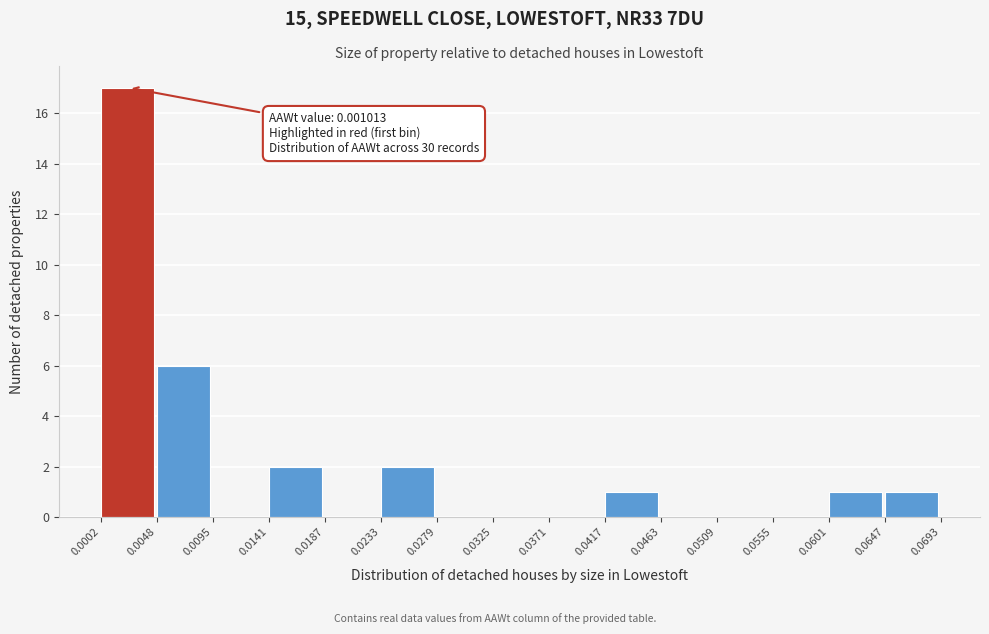

Over which range of the x-axis is the bar tallest?

0.0002 to 0.0048